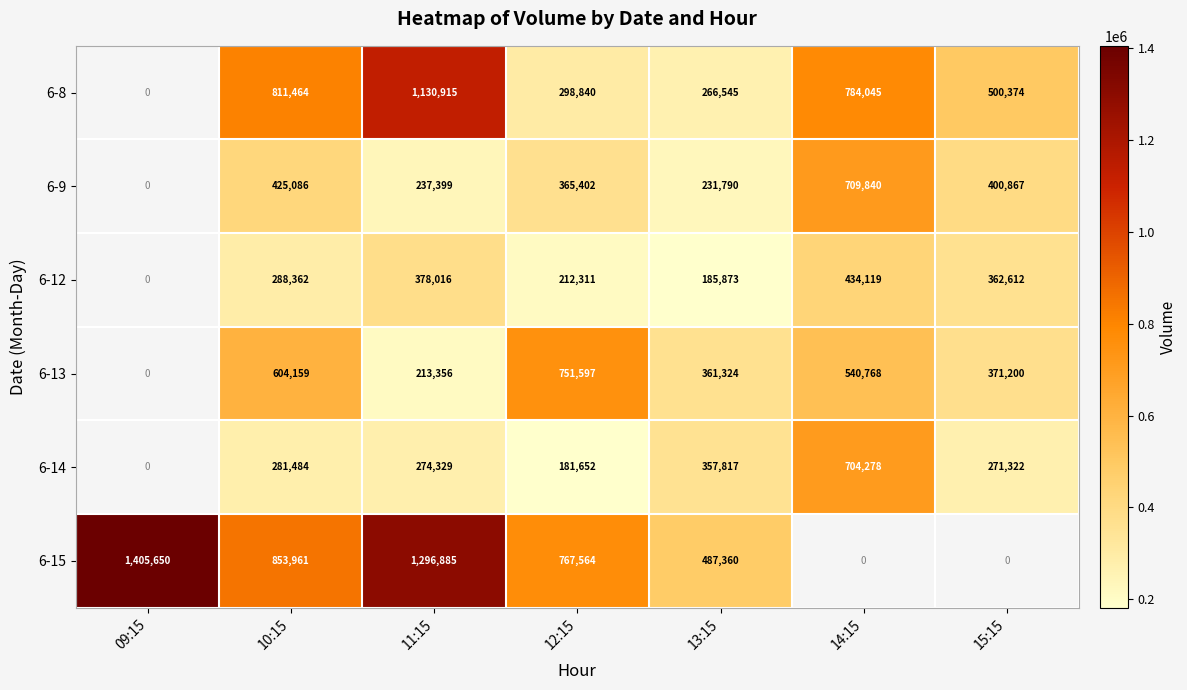

Is the value of 6-15 at 13:15 greater than the value of 6-8 at 10:15?

No